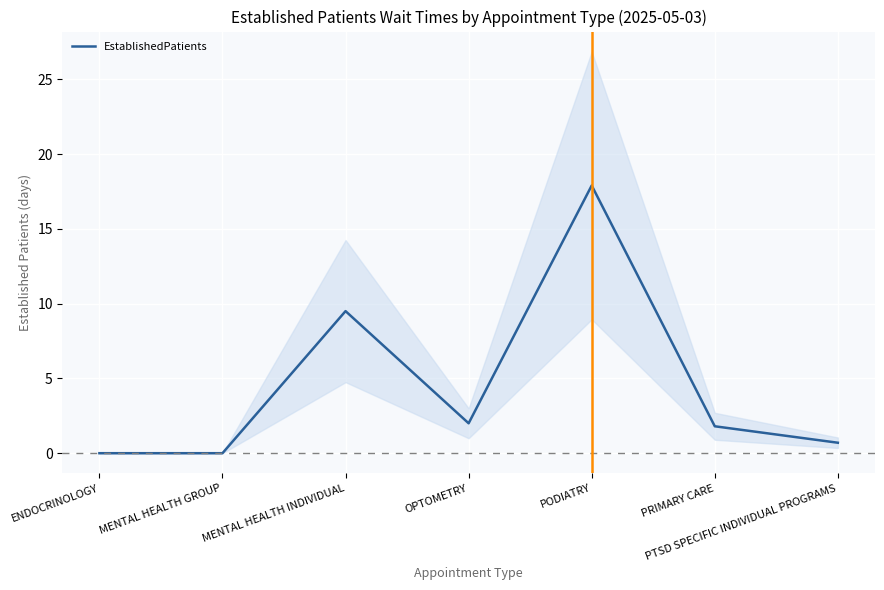

What is the difference between the values at OPTOMETRY and MENTAL HEALTH GROUP?

2.0